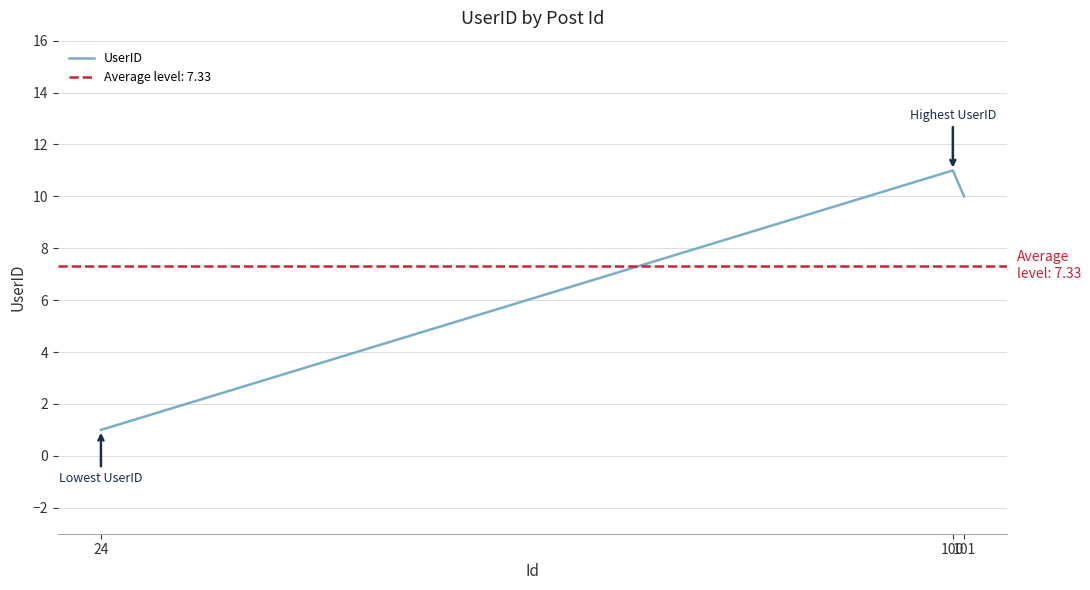

What is the value of the 2nd point from the left?

11